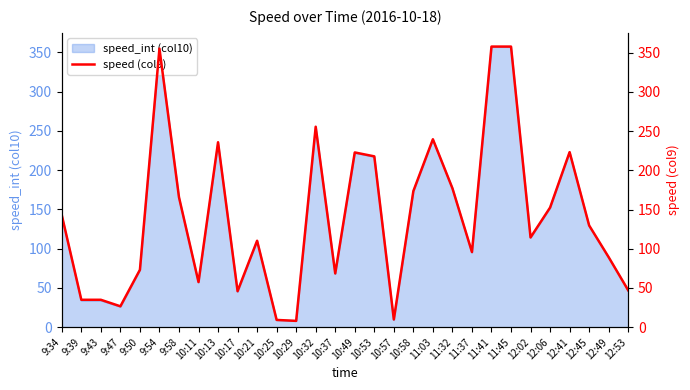

Between 11:32 and 10:58, which is larger?

11:32